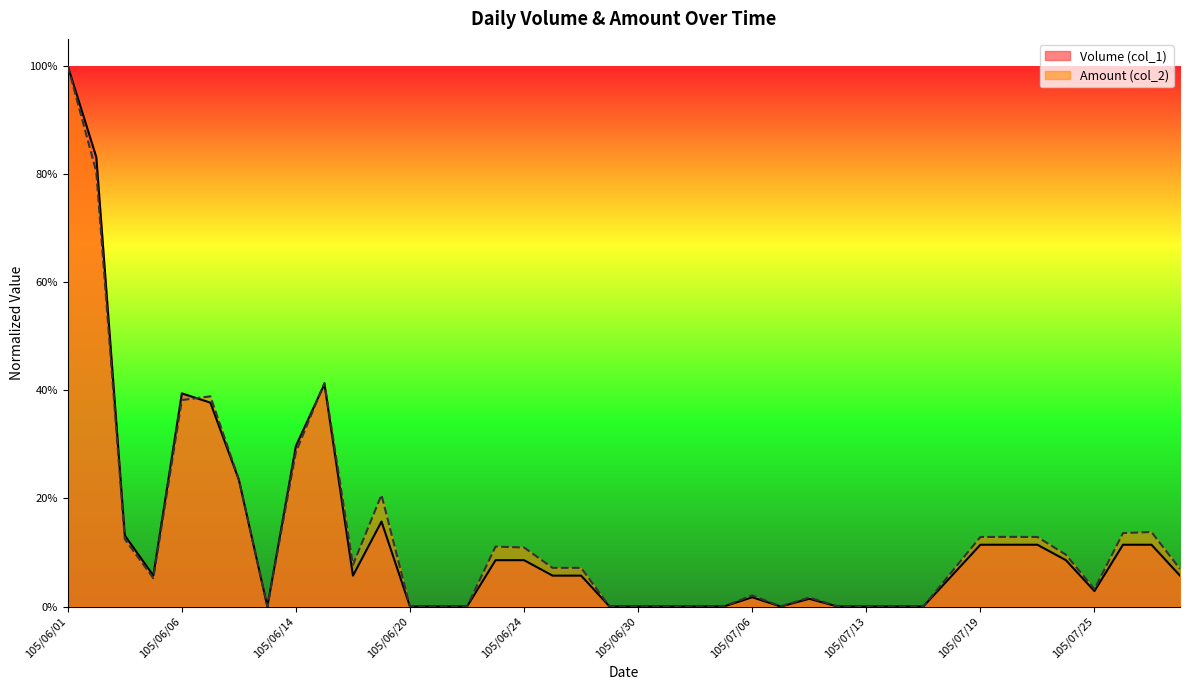

What is the difference between the second highest and minimum values in the Amount (col_2) series?

0.8